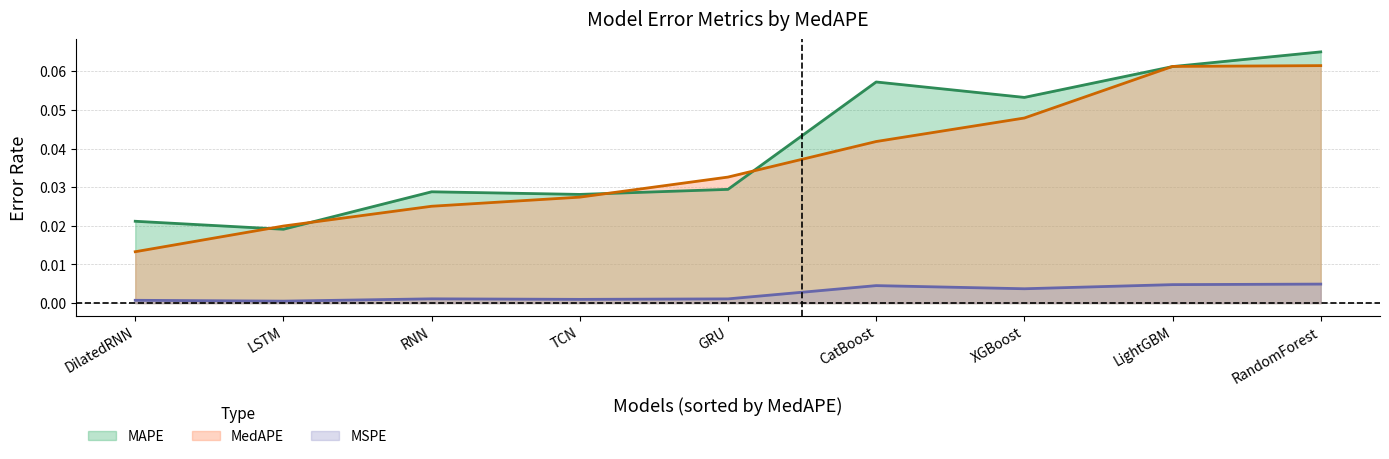

Count the MedAPE values in the range 0 to 1.

9